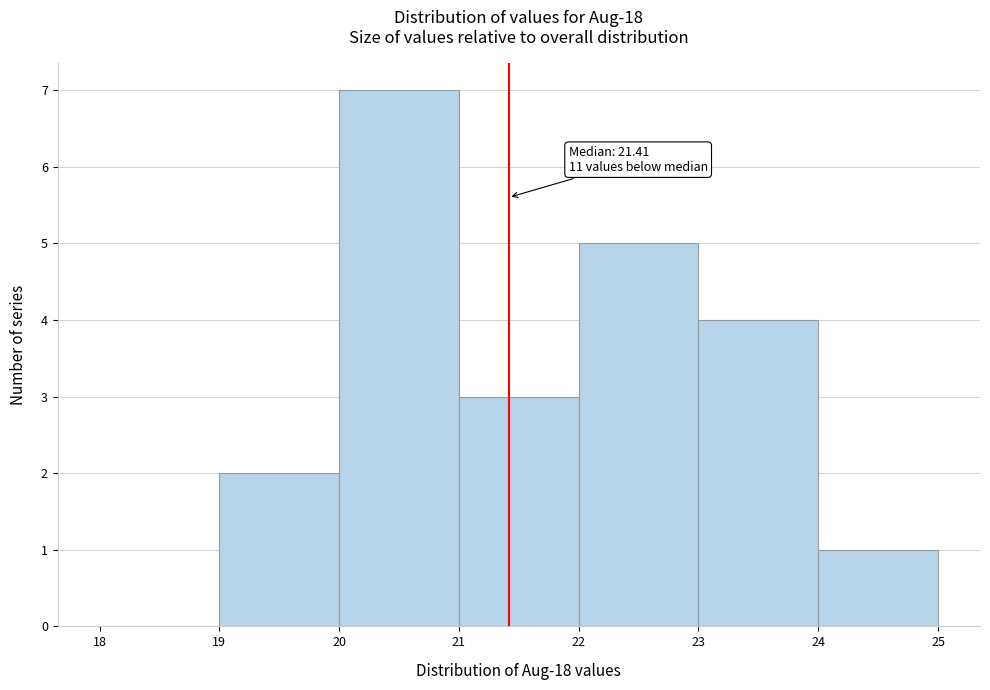

Which range on the x-axis has the tallest bar?

20 to 21